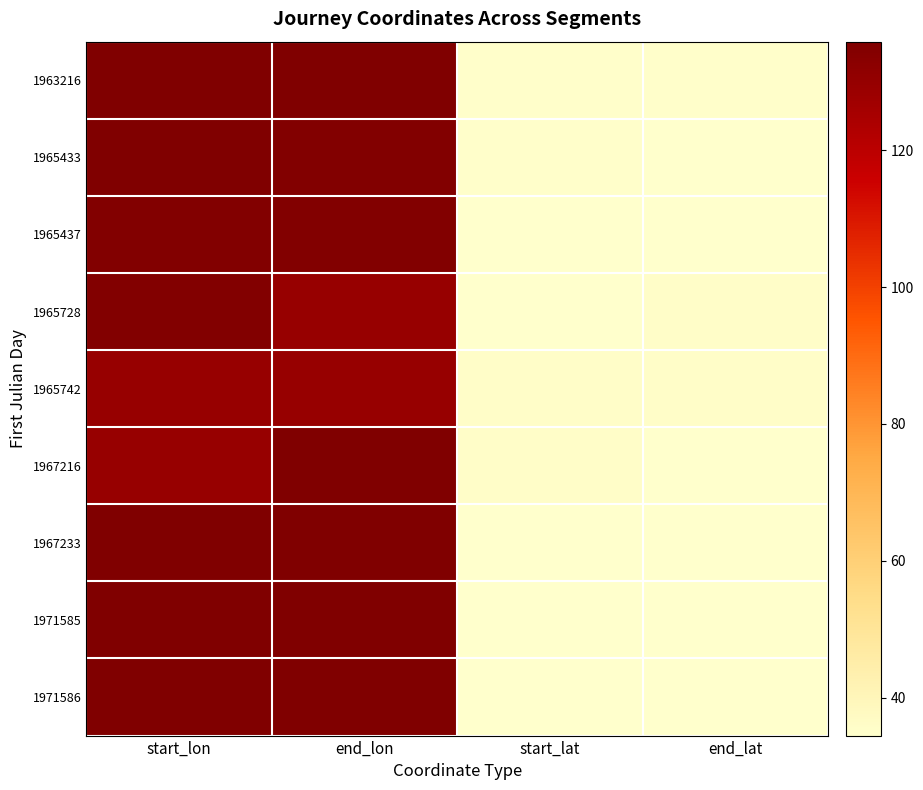

Reading left to right, what are all the values shown in this chart?

1963216: start_lon=135.9	end_lon=135.9	start_lat=35.0	end_lat=35.0
1965433: start_lon=135.9	end_lon=134.7	start_lat=35.0	end_lat=34.8
1965437: start_lon=134.7	end_lon=134.7	start_lat=34.8	end_lat=34.8
1965728: start_lon=134.7	end_lon=129.2	start_lat=34.8	end_lat=35.9
1965742: start_lon=129.2	end_lon=129.2	start_lat=35.9	end_lat=35.9
1967216: start_lon=129.2	end_lon=135.8	start_lat=35.9	end_lat=34.5
1967233: start_lon=135.8	end_lon=135.8	start_lat=34.5	end_lat=34.5
1971585: start_lon=135.8	end_lon=135.8	start_lat=34.5	end_lat=34.5
1971586: start_lon=135.8	end_lon=135.8	start_lat=34.5	end_lat=34.5